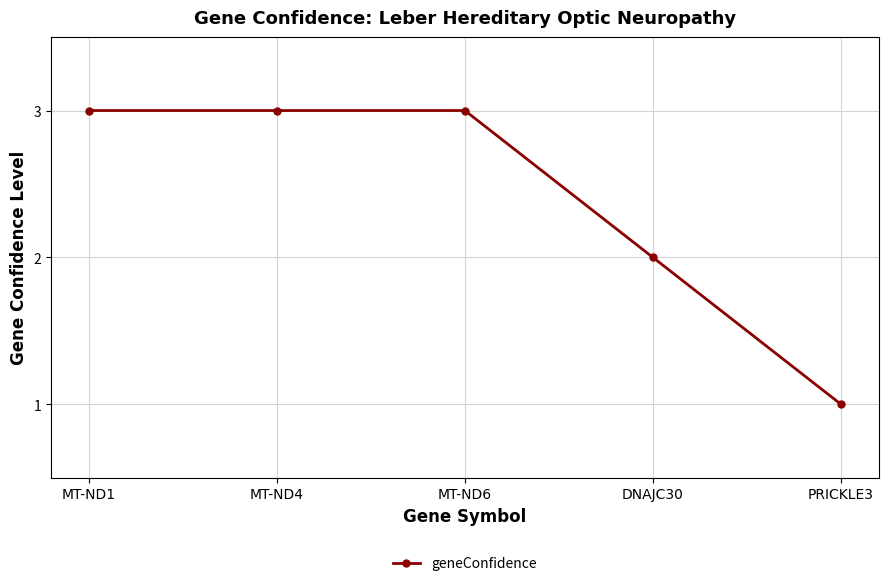

What is the sum of all values?

12